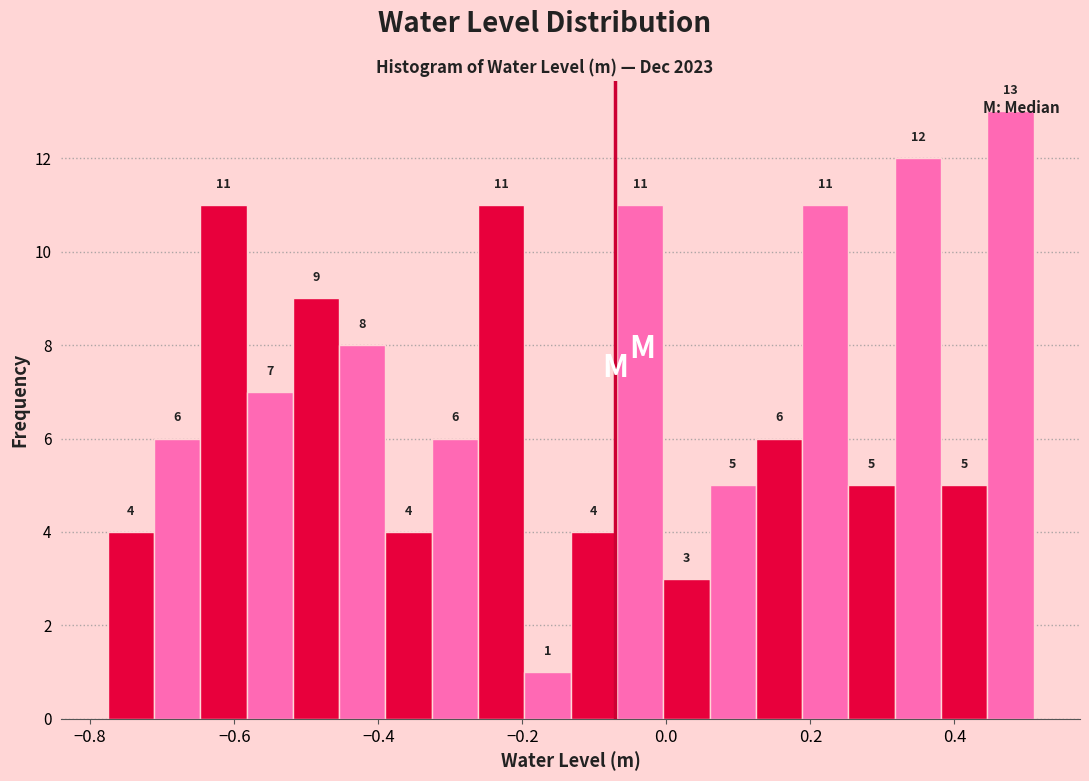

Around what value on the x-axis is the tallest bar? Give the approximate position of its centre, as read against the axis.

0.48